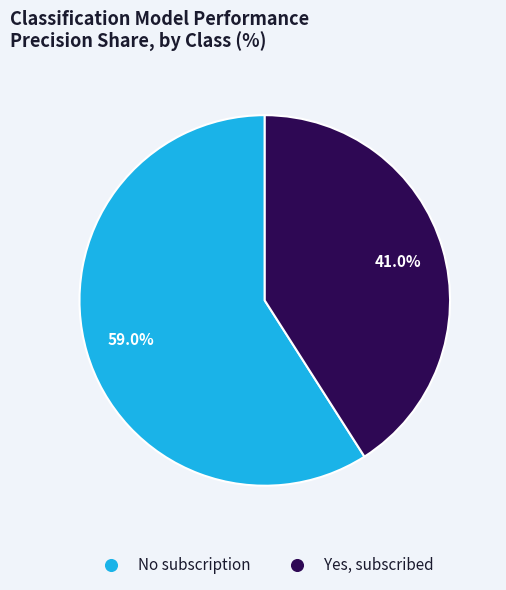

Does Yes, subscribed account for over 50% of the chart?

No